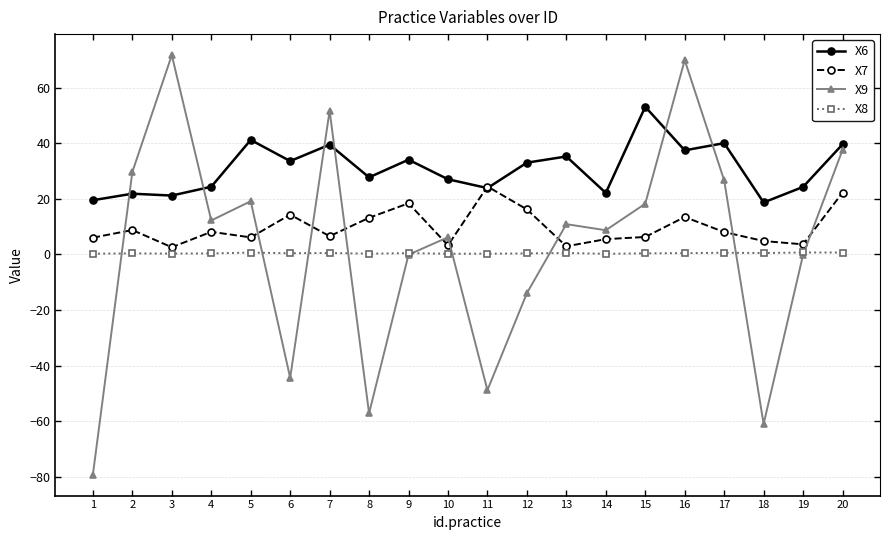

How many times do X8 and X9 cross each other?

9